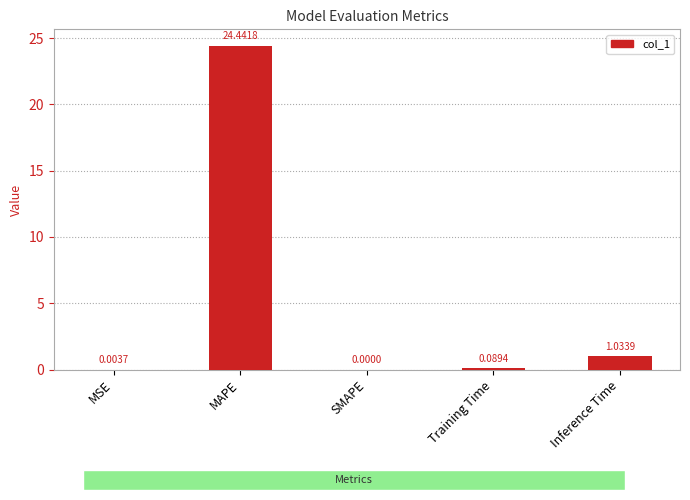

Are the bars horizontal?

No